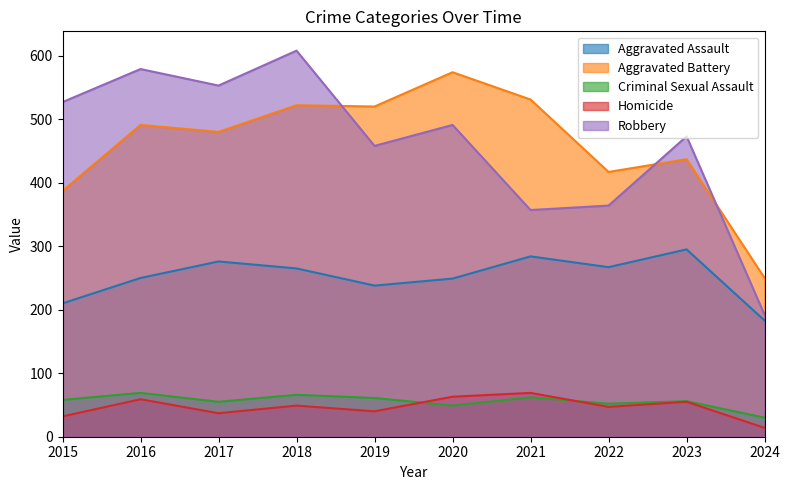

At which category does Homicide reach its first local valley?

2017